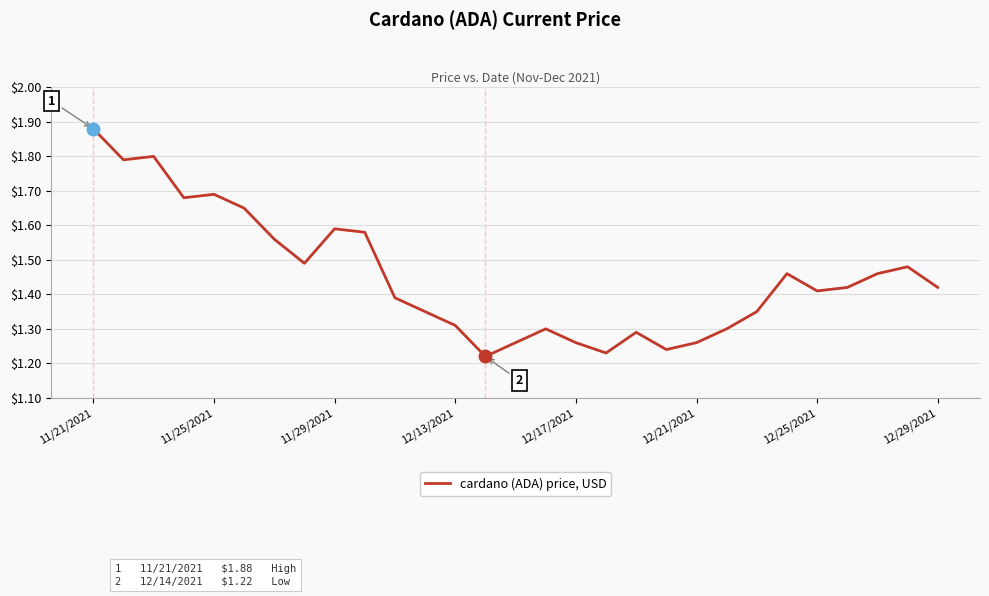

What is the difference between the maximum and minimum values?

0.7